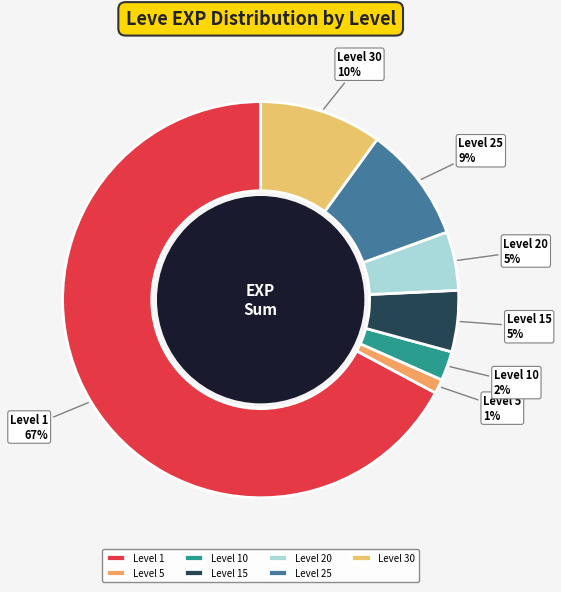

What is the largest slice in the pie chart?

Level 1